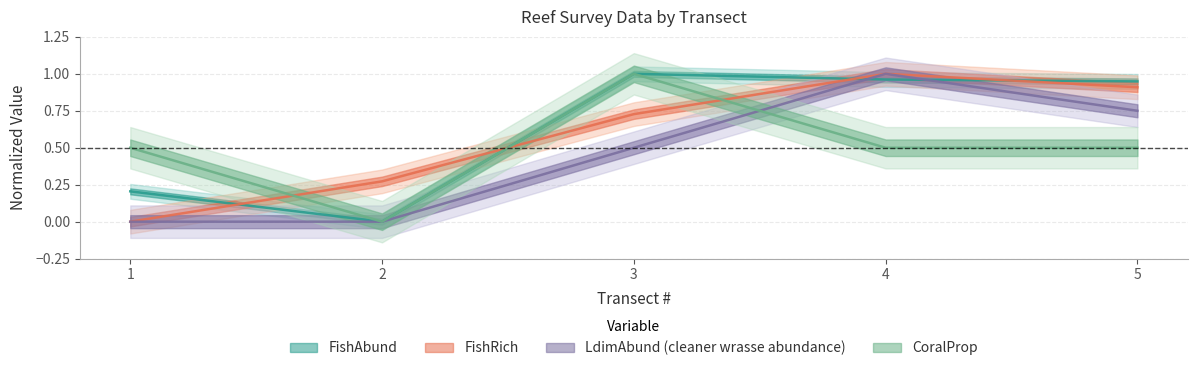

How many values in FishAbund are above zero?

4